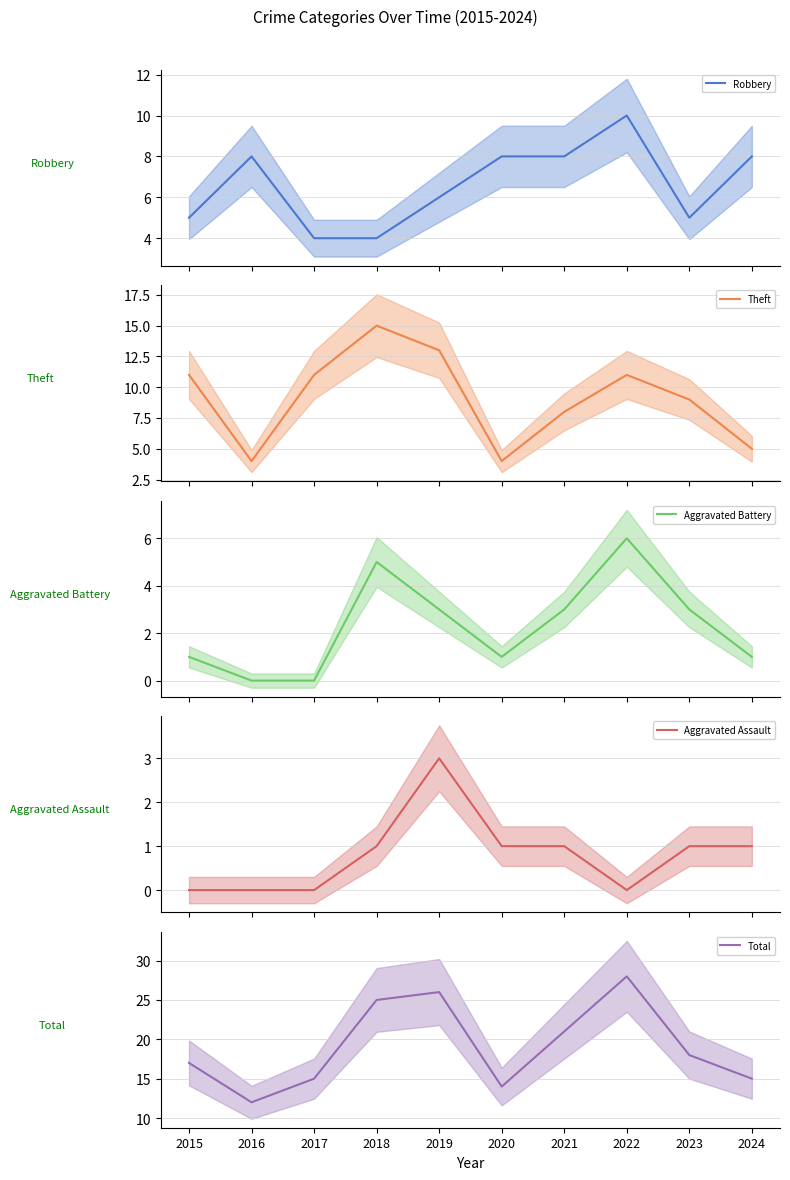

Reading right to left, list all the values displayed in this chart.

Robbery: 2024=8	2023=5	2022=10	2021=8	2020=8	2019=6	2018=4	2017=4	2016=8	2015=5
Theft: 2024=5	2023=9	2022=11	2021=8	2020=4	2019=13	2018=15	2017=11	2016=4	2015=11
Aggravated Battery: 2024=1	2023=3	2022=6	2021=3	2020=1	2019=3	2018=5	2017=0	2016=0	2015=1
Aggravated Assault: 2024=1	2023=1	2022=0	2021=1	2020=1	2019=3	2018=1	2017=0	2016=0	2015=0
Total: 2024=15	2023=18	2022=28	2021=21	2020=14	2019=26	2018=25	2017=15	2016=12	2015=17